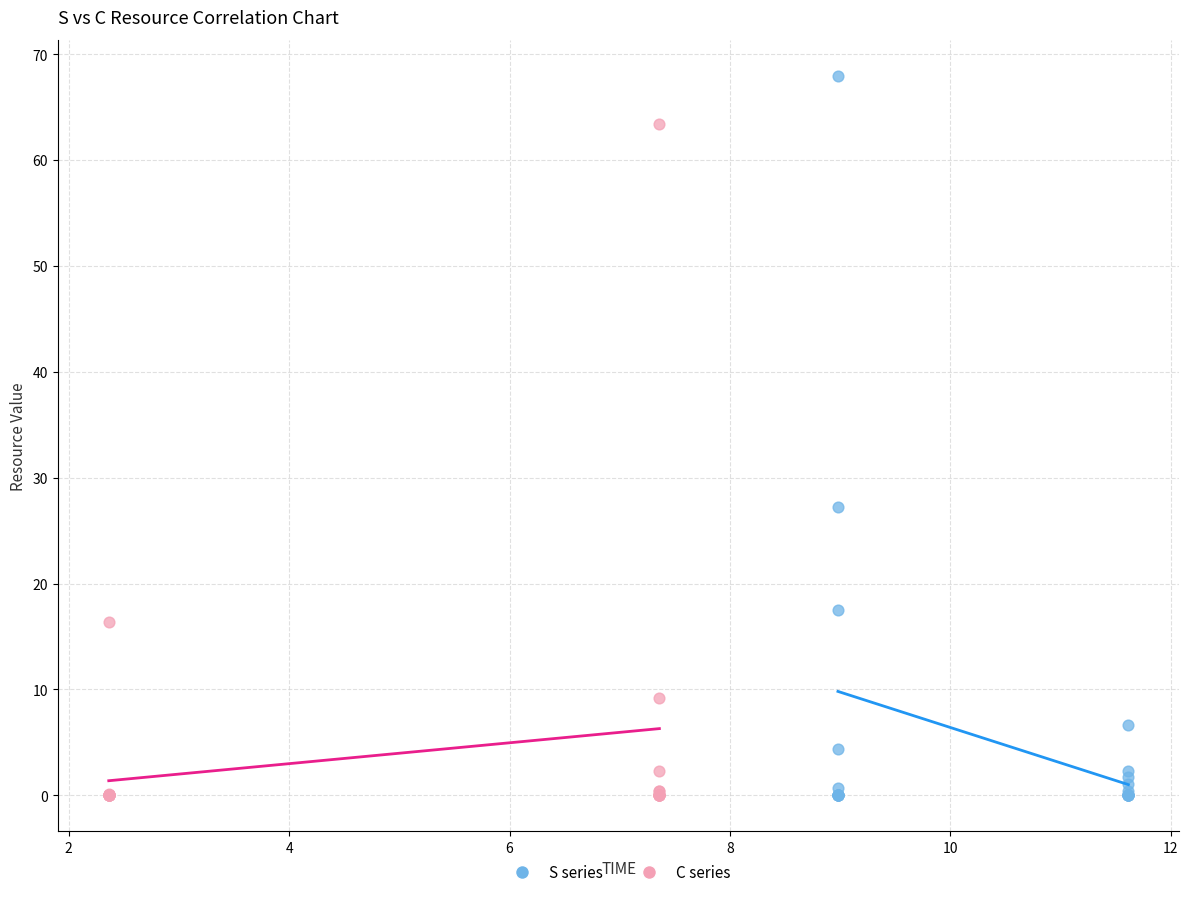

Which series reaches the maximum Y coordinate?

S series